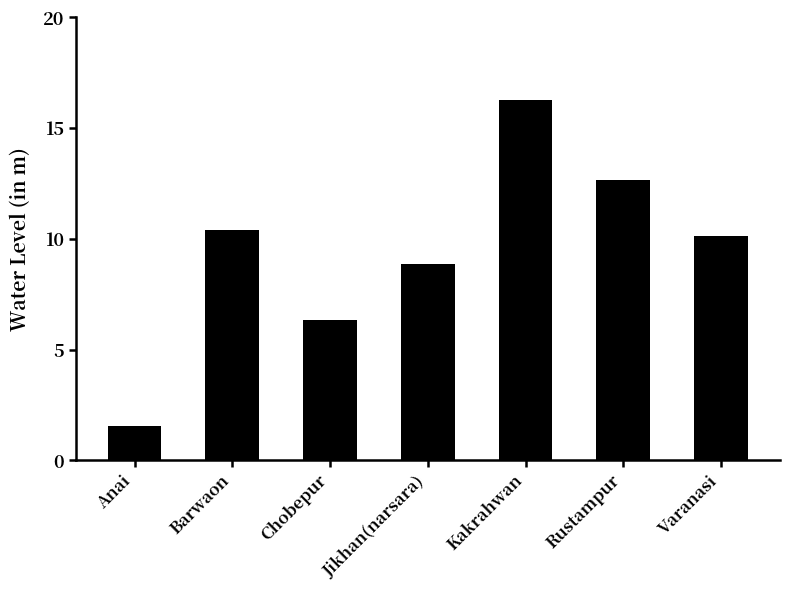

Where is the data nearest to the value 8?

Jikhan(narsara)